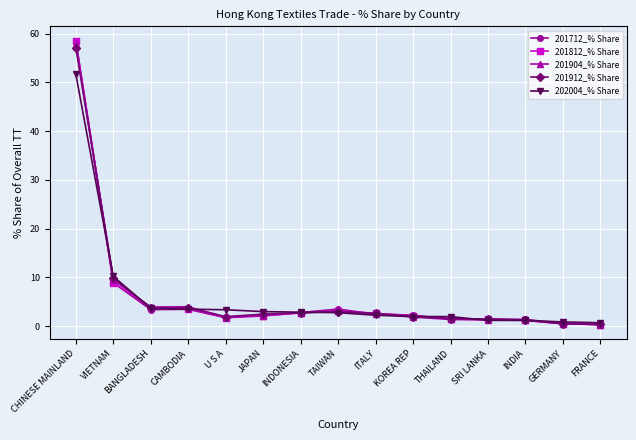

At which label does 201904_% Share first exceed 2?

CHINESE MAINLAND